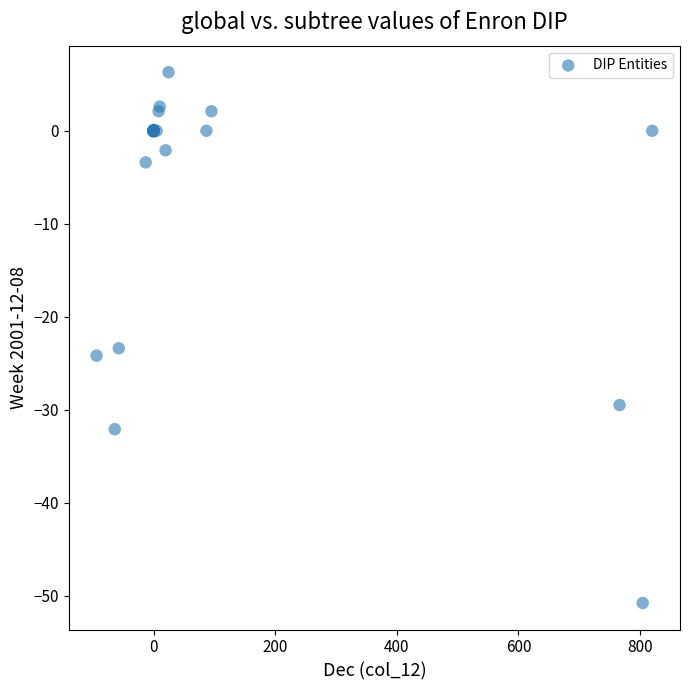

What Y value in the scatter plot is closest to -22?

-23.4